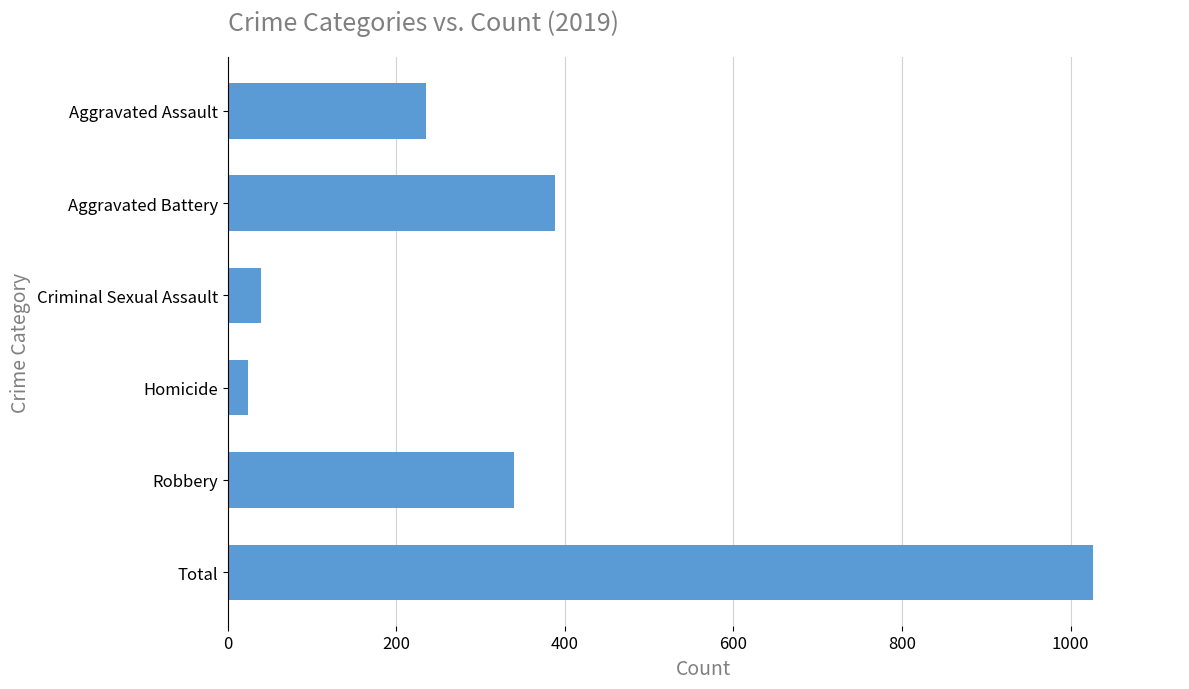

What is the smallest value displayed?

24